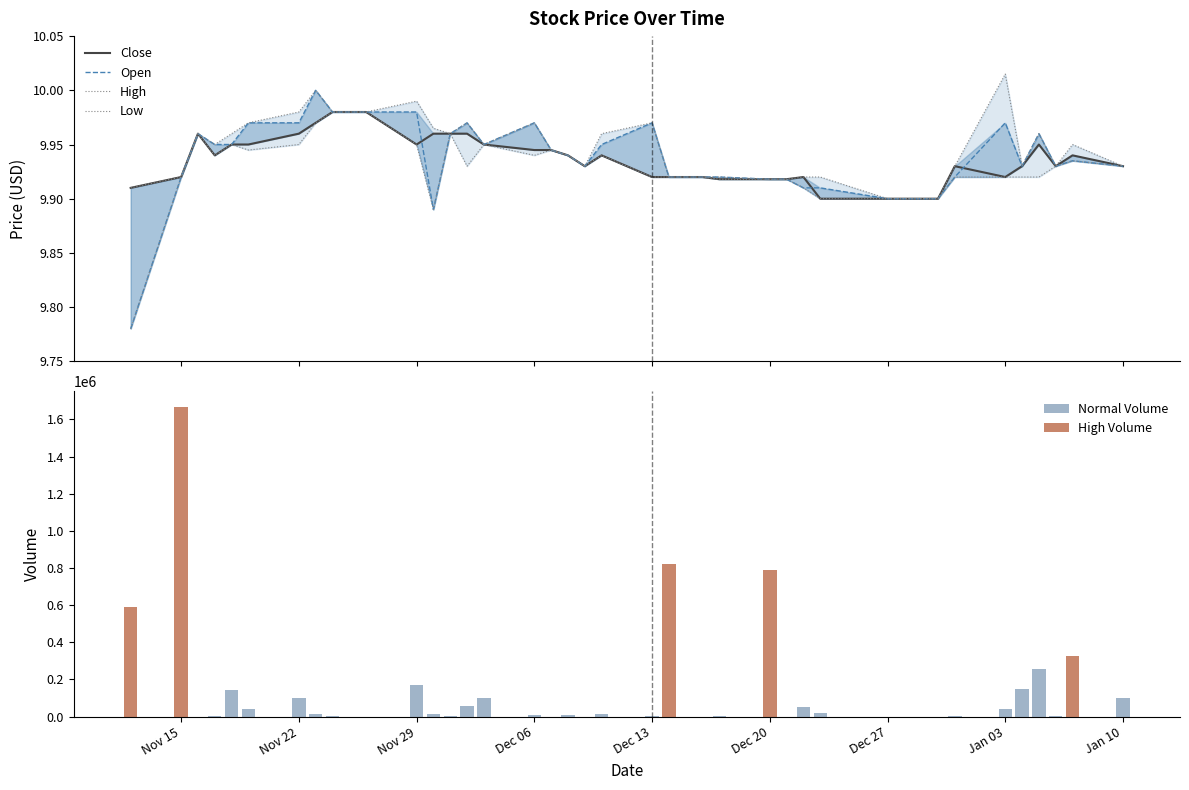

What is the sum of all High values?

397.8